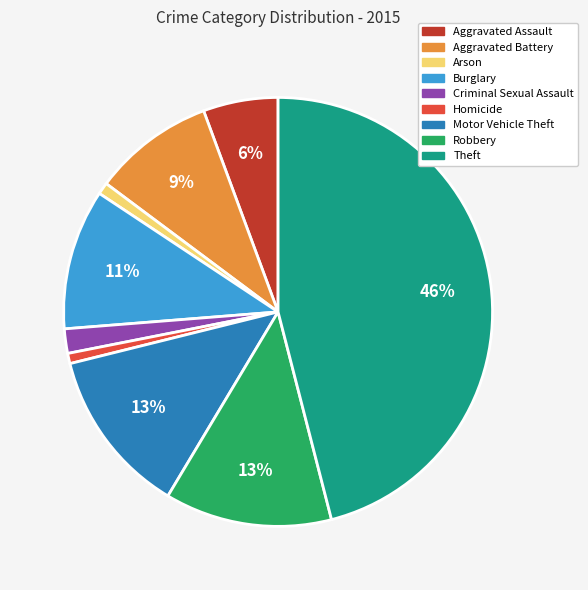

True or false: Burglary accounts for 1% of the total.

False